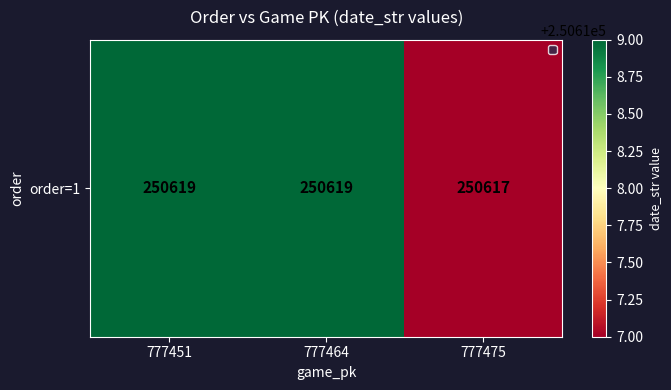

List the labels in order of value, smallest first.

777475, 777451, 777464